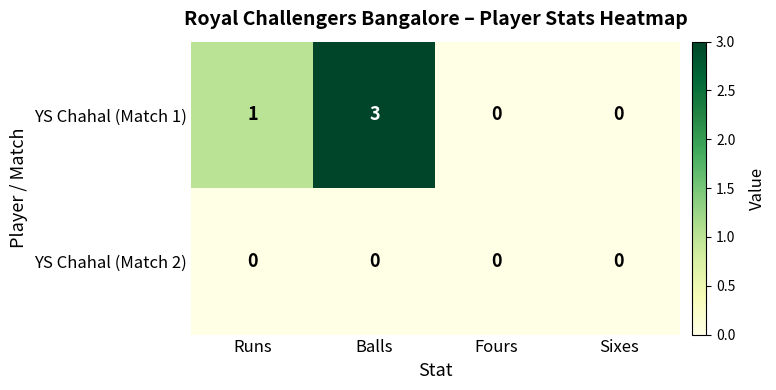

Between Runs and Fours, which series saw the biggest shift?

YS Chahal (Match 1)